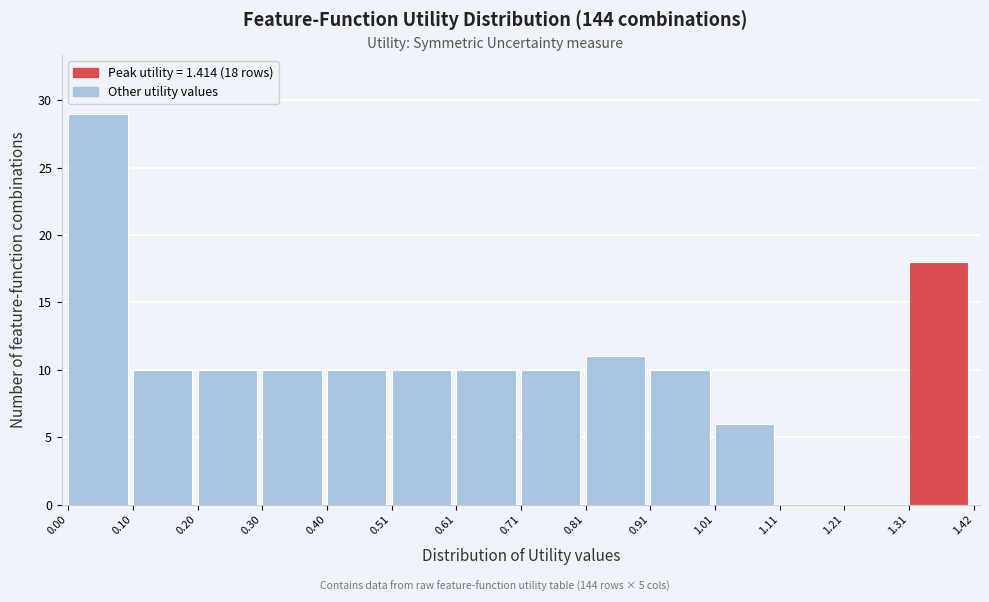

Over which range of the x-axis is the bar tallest?

0.00 to 0.10